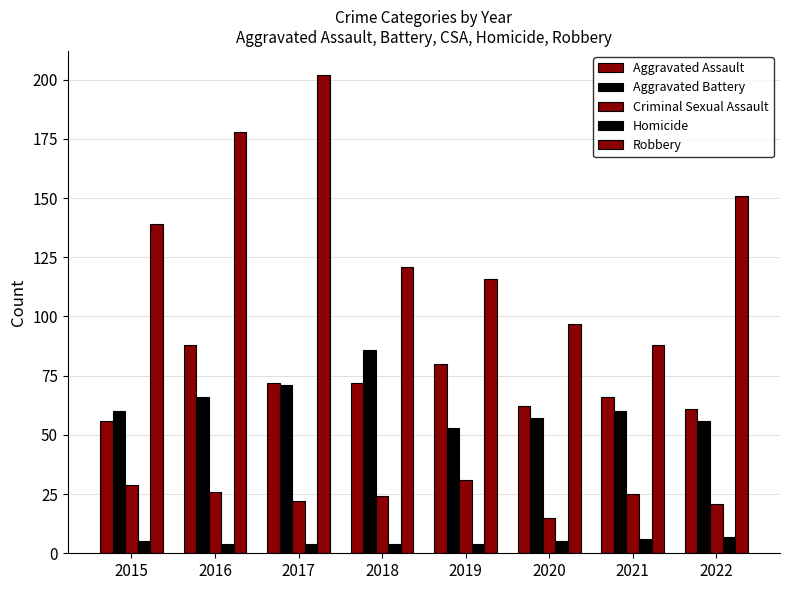

How many categories are shown in the chart?

8